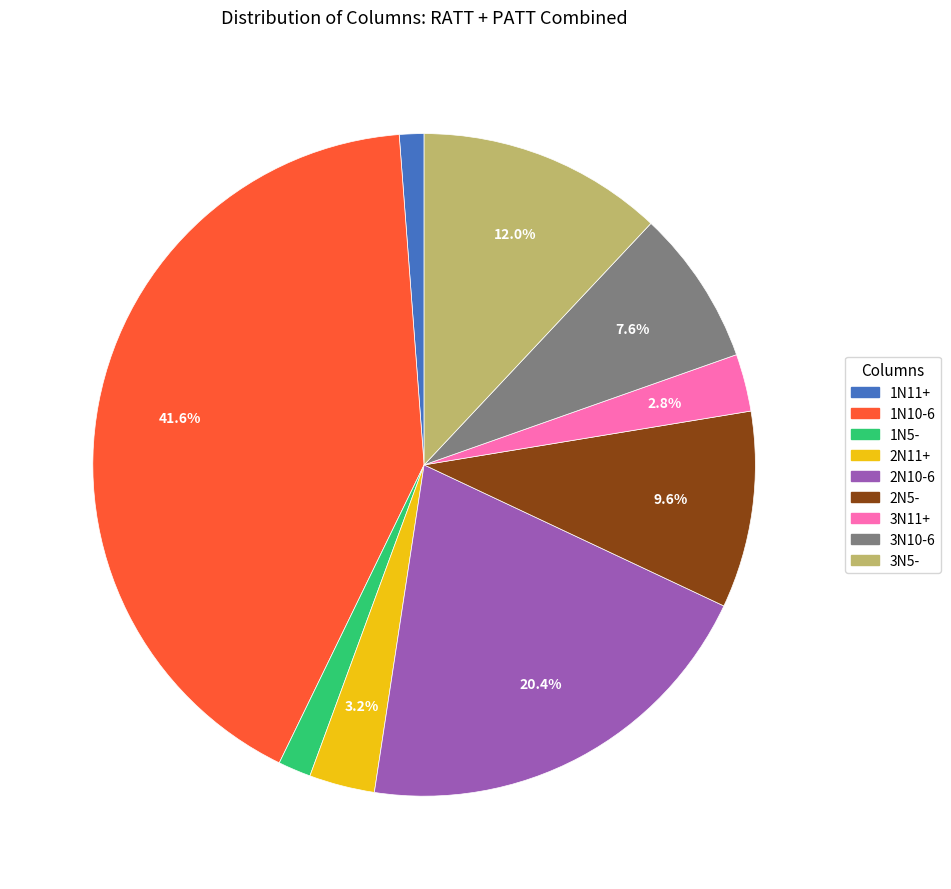

Does any single category account for the majority?

No